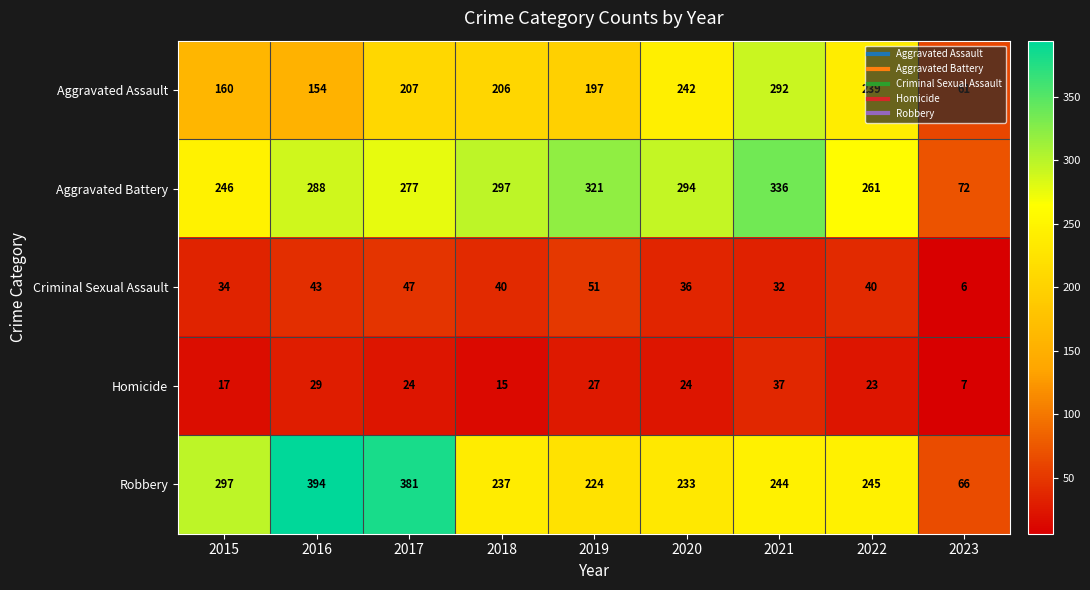

Count the number of categories in the chart.

9